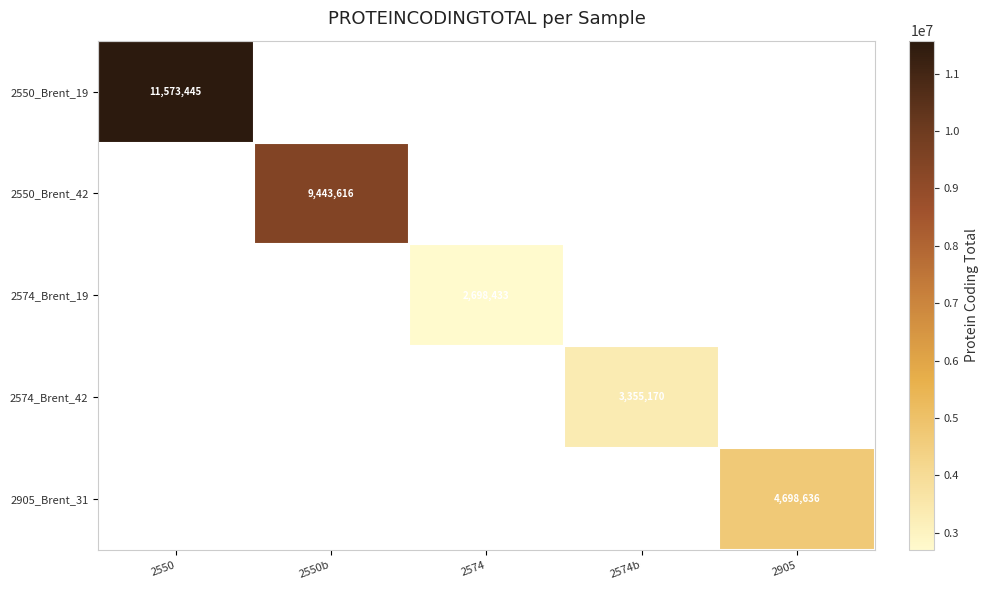

Is it true that 2550_Brent_19 equals 11573445 at 2550?

True